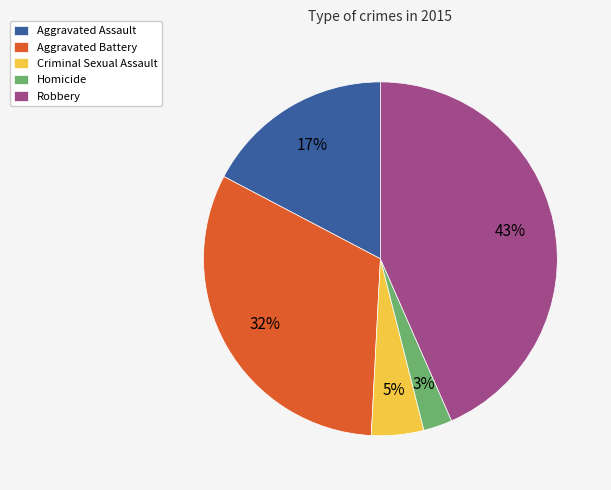

How many segments does this pie chart have?

5